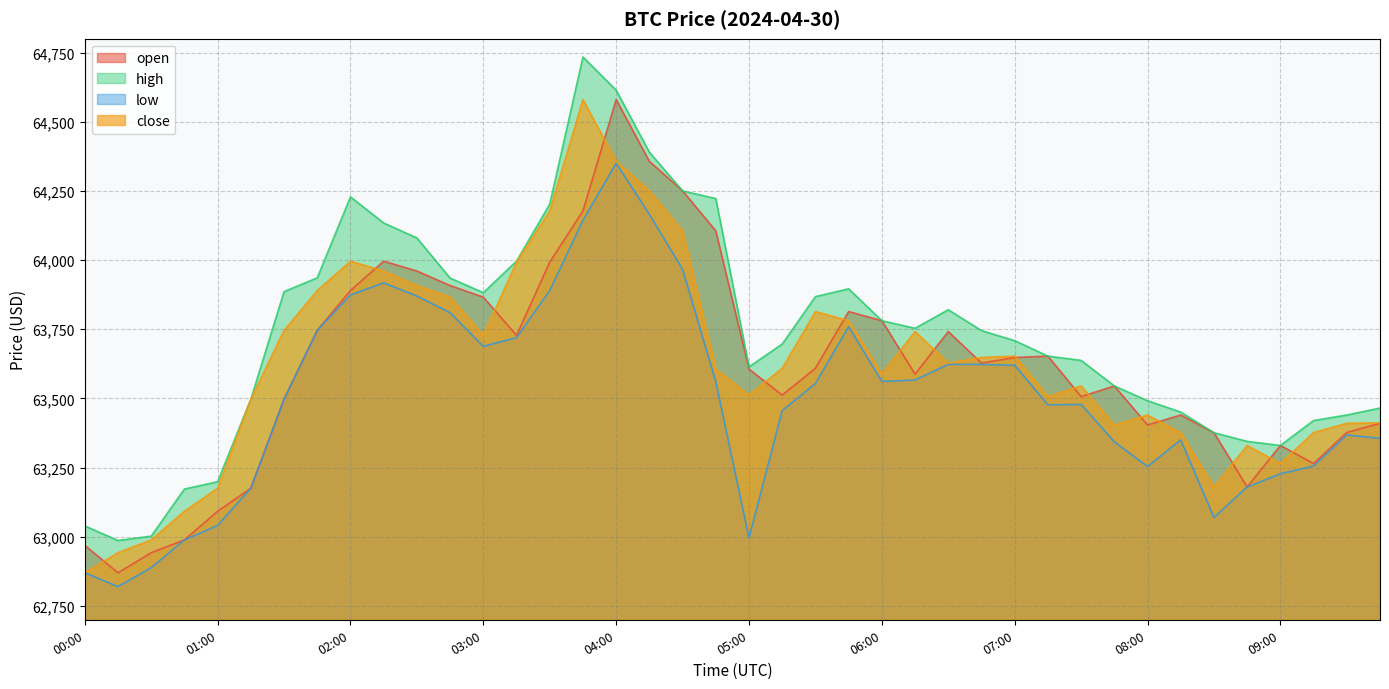

What is the value of the open point at the 30th from the left?

63652.9